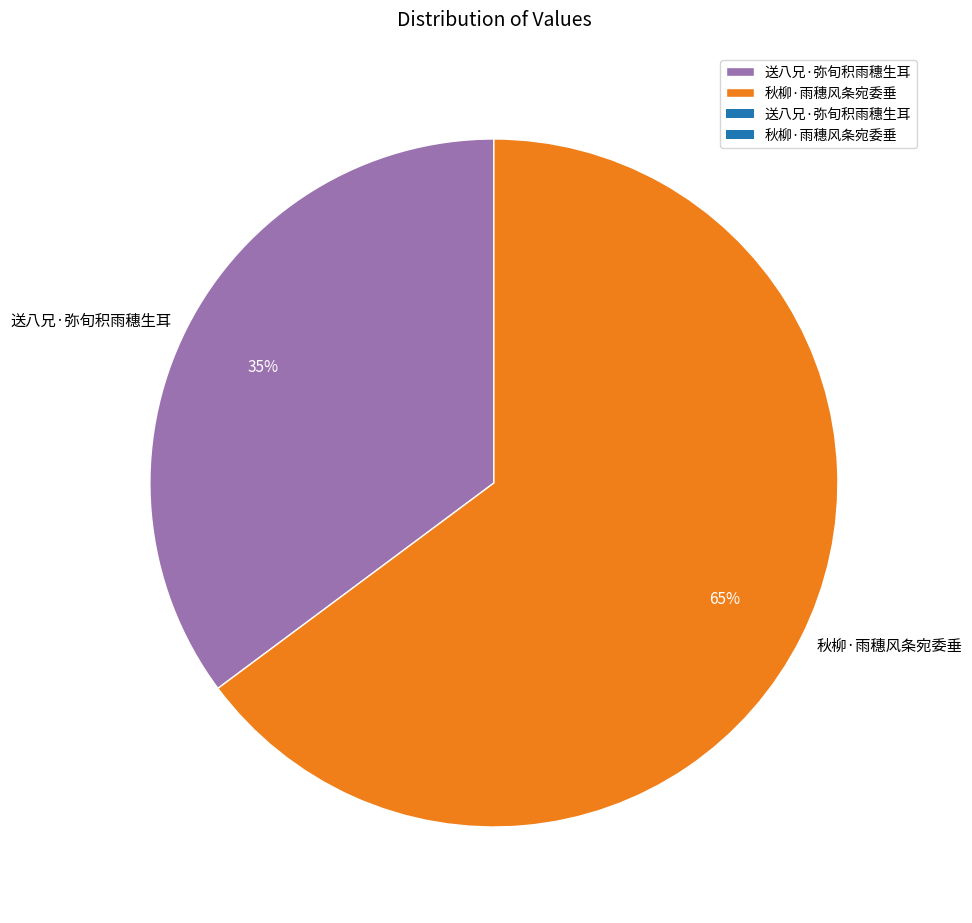

Does 送八兄·弥旬积雨穗生耳 represent more than half of the total?

No